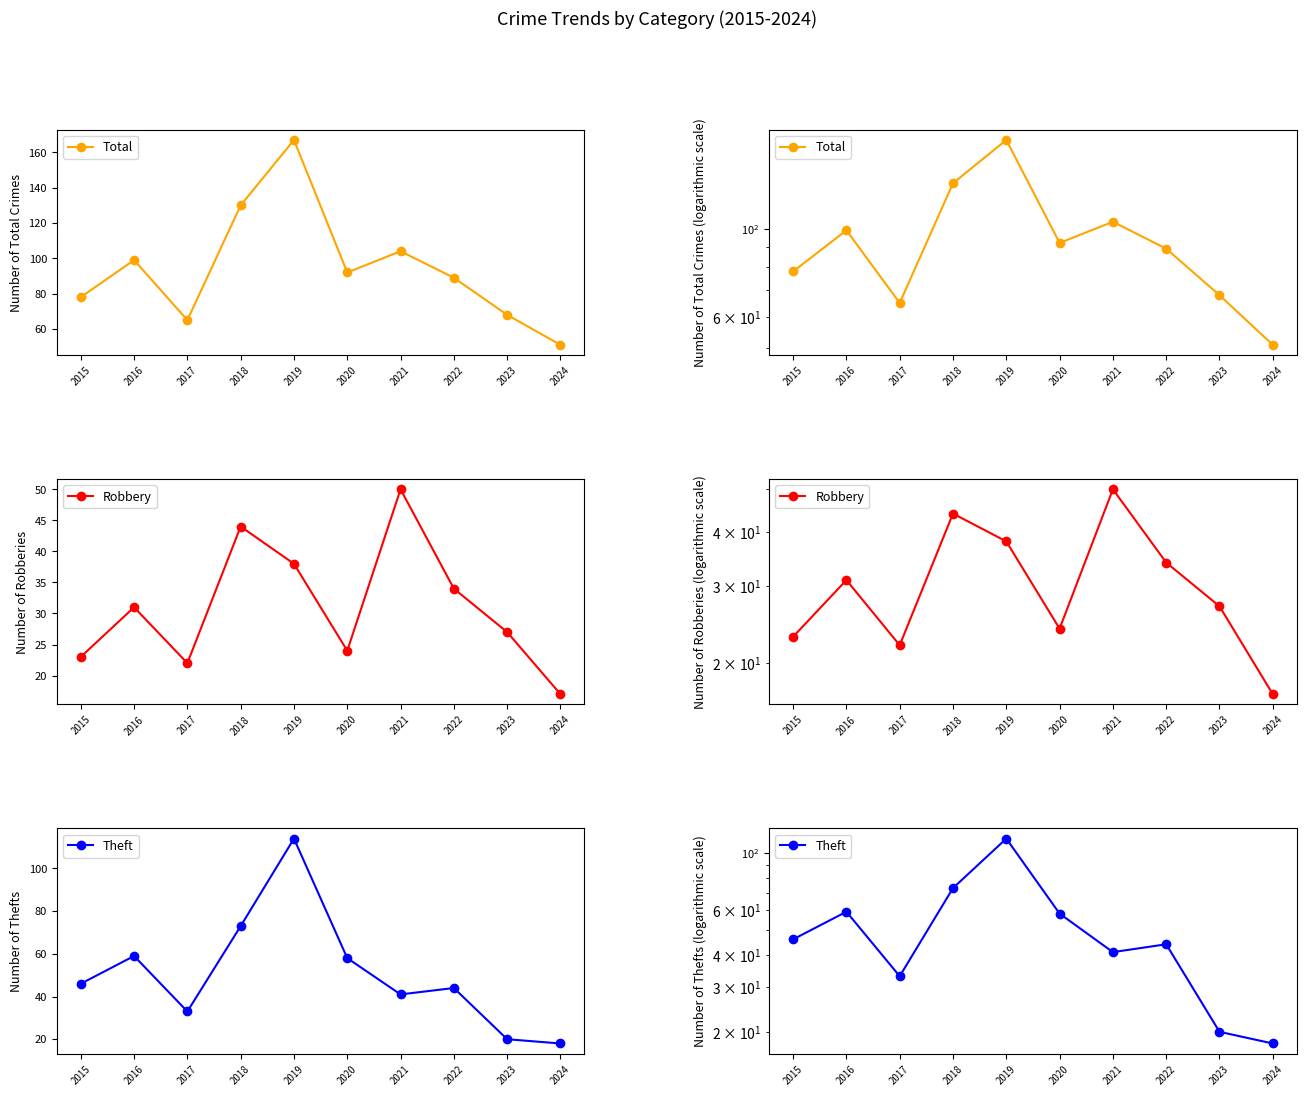

How many series are shown in this chart?

3